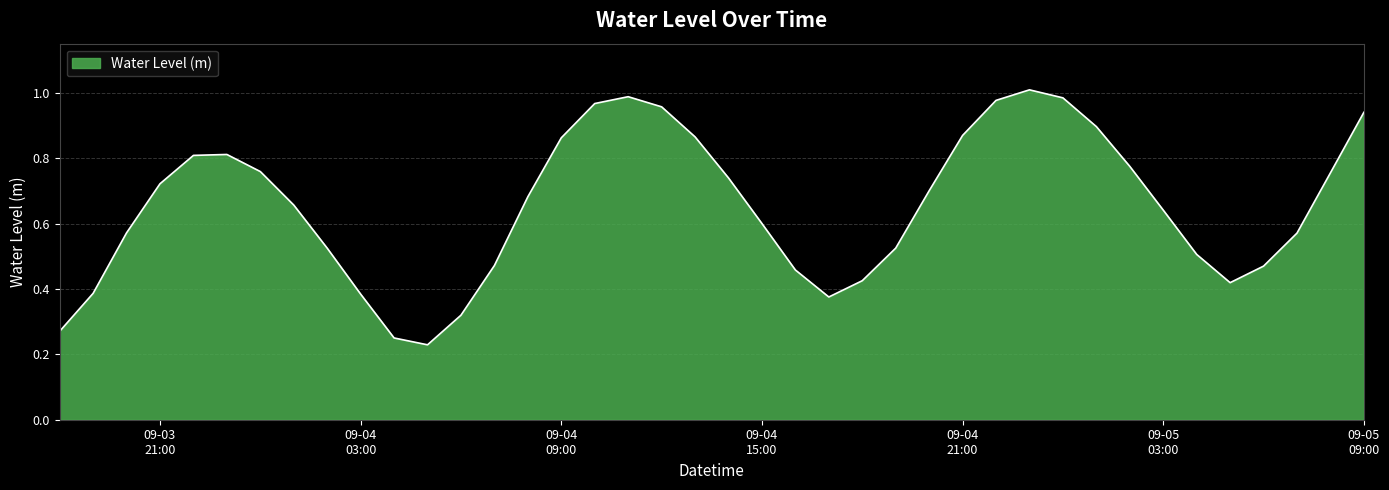

Does the chart have visible grid lines?

Yes